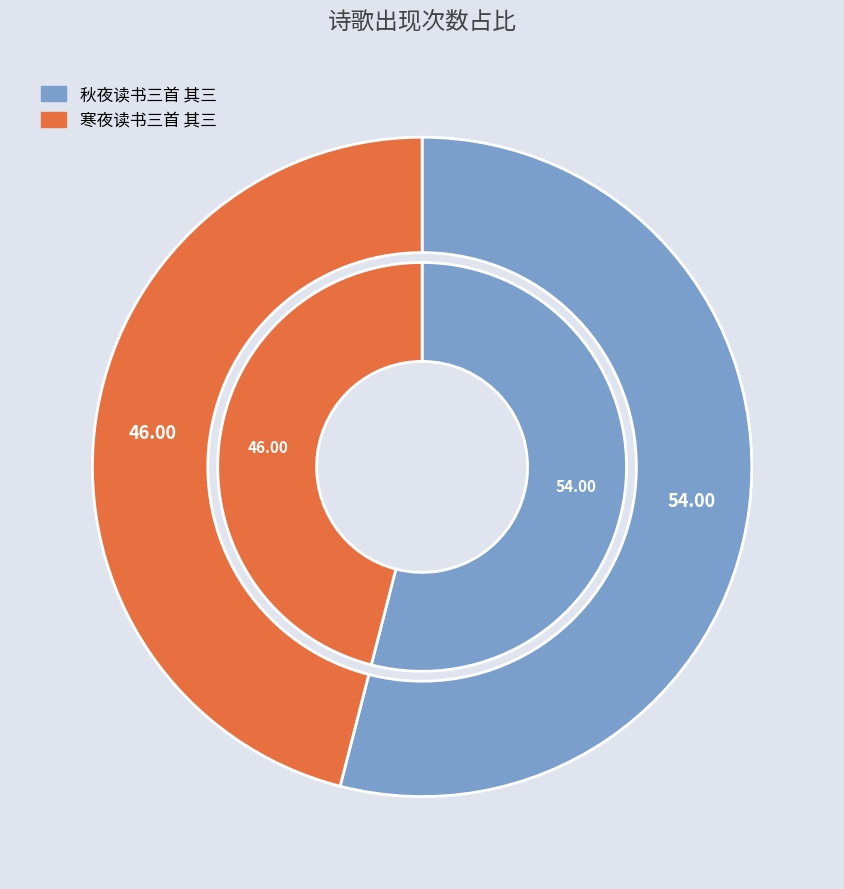

What is the ratio of the value at 寒夜读书三首 其三 to the value at 秋夜读书三首 其三?

0.9